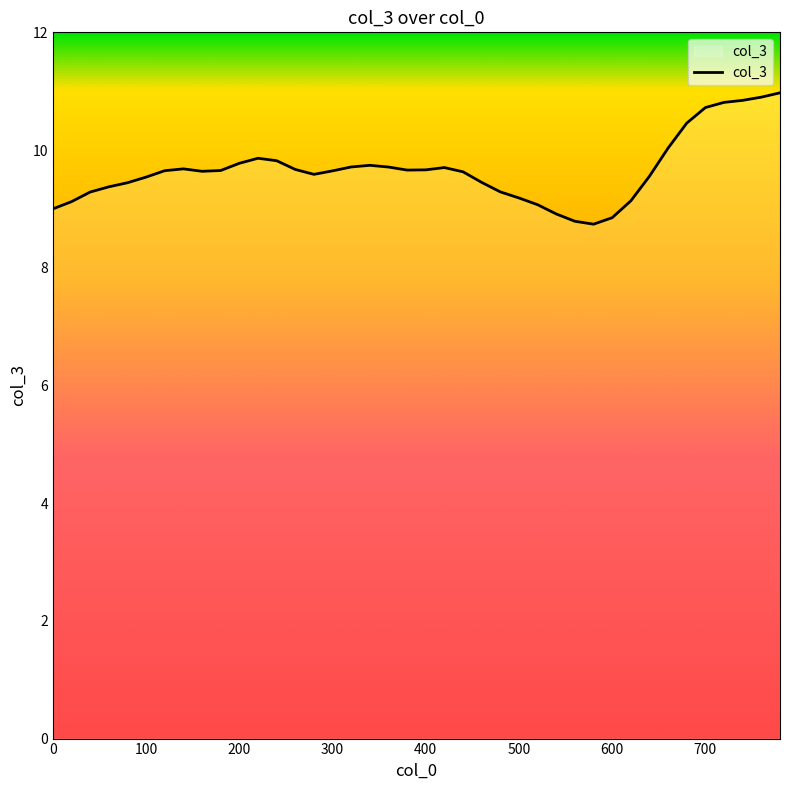

How many categories are shown in the chart?

40